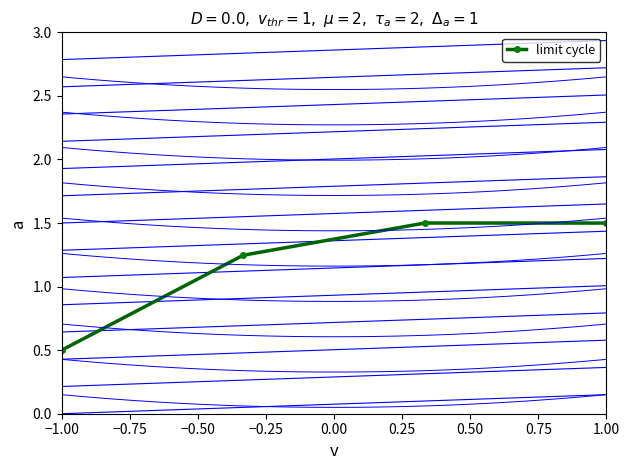

The value of limit cycle at −1.00 is 0.7. True or false?

False